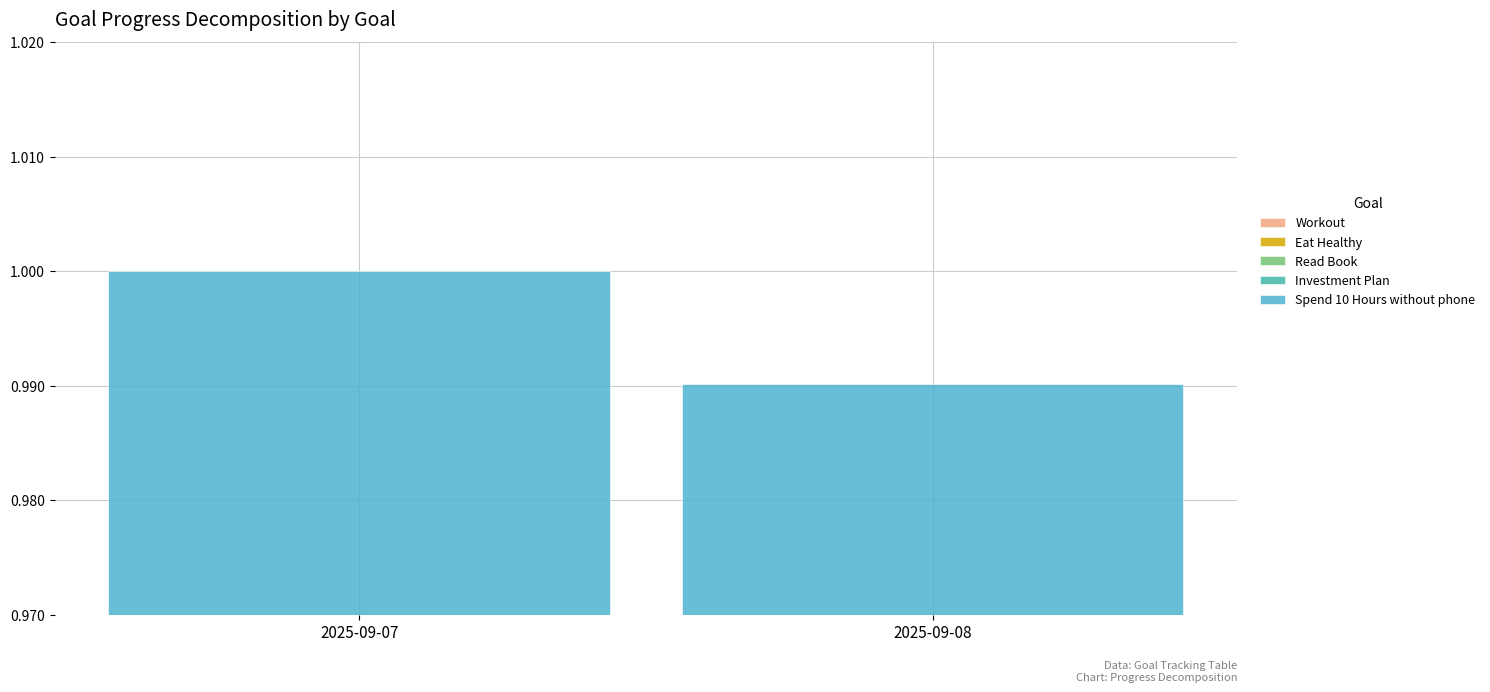

The value of Eat Healthy at 2025-09-08 is 0.3. True or false?

False